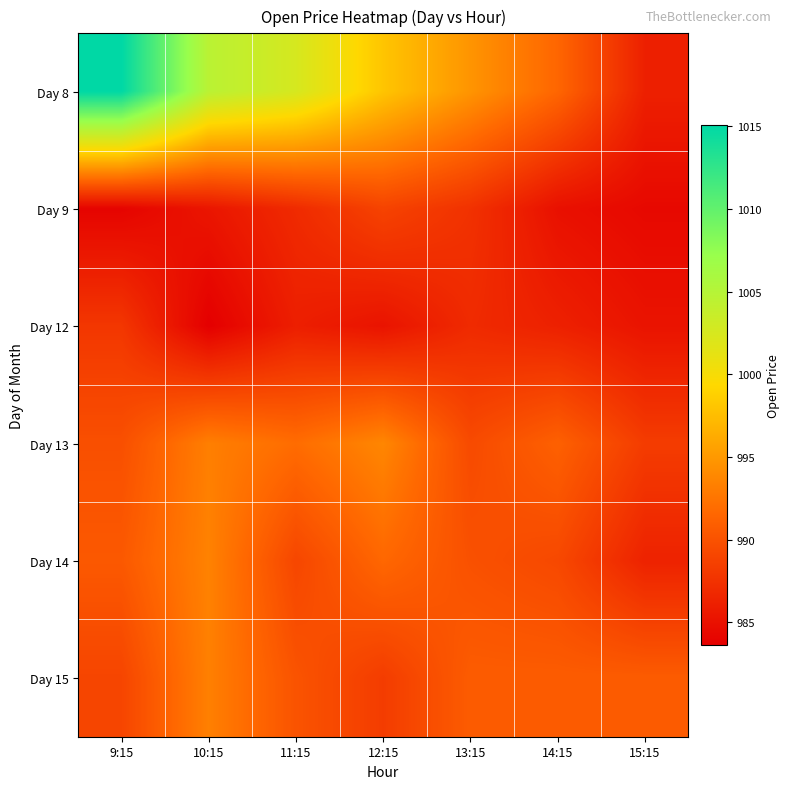

Reading left to right, extract all data points from this chart.

Day 8: 9:15=1015.0	10:15=1004.7	11:15=1002.5	12:15=998.0	13:15=994.7	14:15=991.5	15:15=986.2
Day 9: 9:15=984.0	10:15=985.3	11:15=987.0	12:15=988.8	13:15=987.5	14:15=985.0	15:15=984.3
Day 12: 9:15=987.9	10:15=983.7	11:15=986.0	12:15=985.2	13:15=987.0	14:15=986.2	15:15=985.2
Day 13: 9:15=989.8	10:15=993.2	11:15=992.0	12:15=993.8	13:15=989.4	14:15=991.1	15:15=988.3
Day 14: 9:15=990.5	10:15=993.5	11:15=989.1	12:15=991.6	13:15=989.9	14:15=989.2	15:15=986.3
Day 15: 9:15=989.0	10:15=993.3	11:15=990.1	12:15=988.3	13:15=990.8	14:15=990.8	15:15=990.8